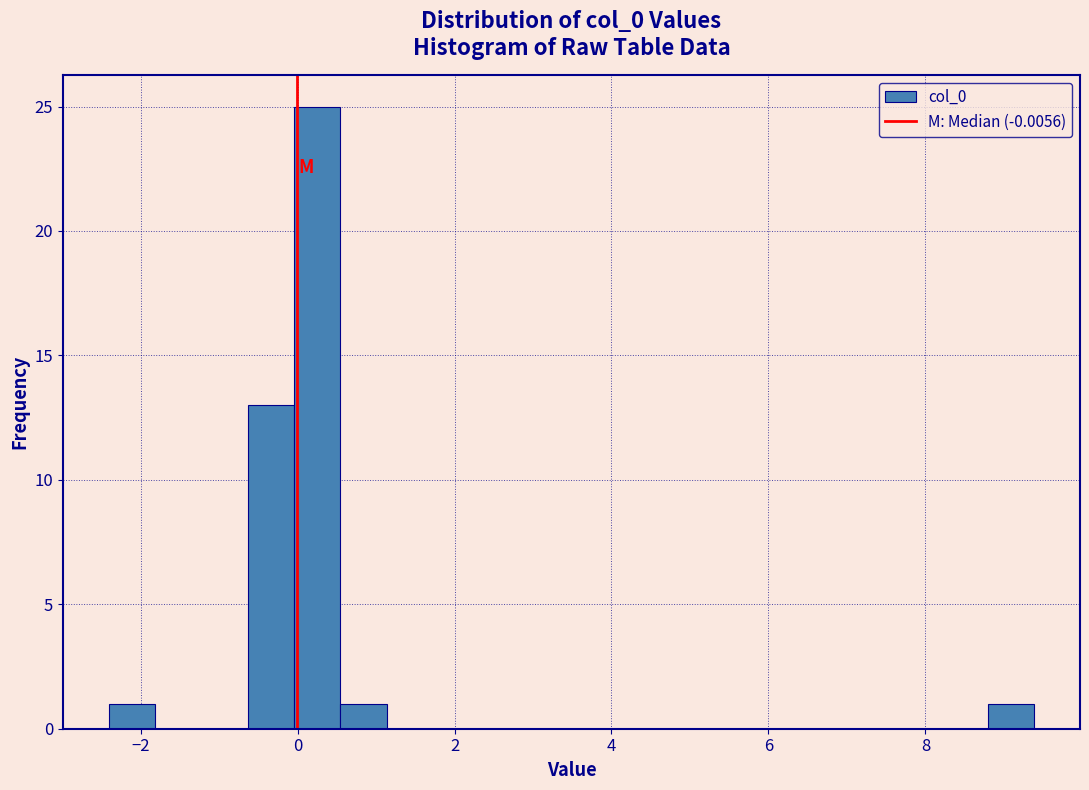

Read against the x-axis, roughly where is the centre of the tallest bar?

0.2